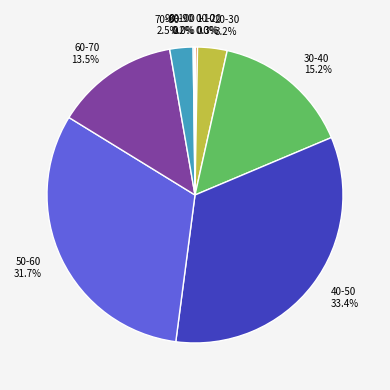

What is the largest slice in the pie chart?

40-50